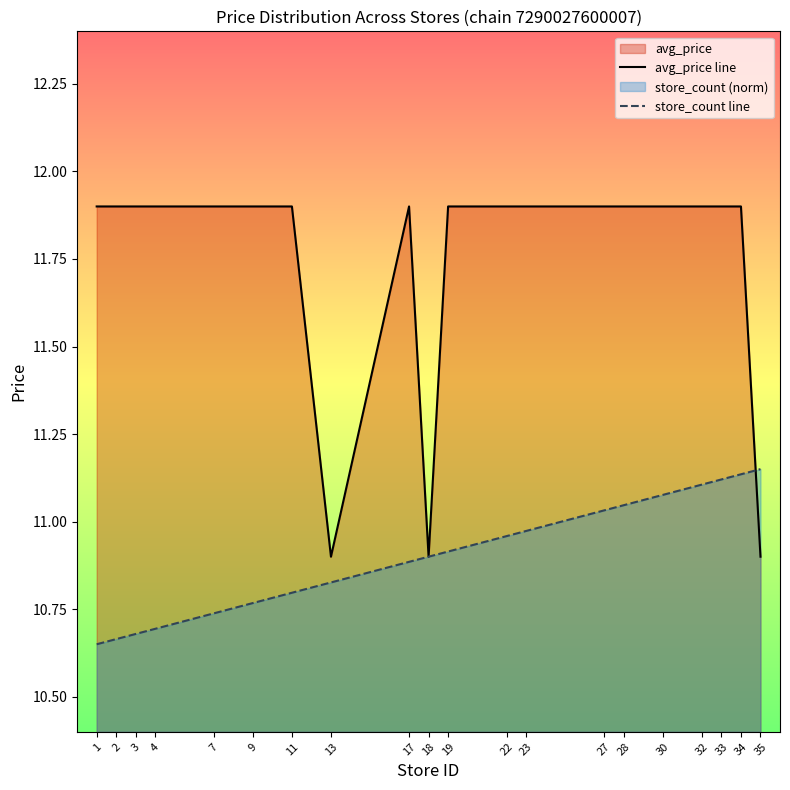

At which label does avg_price line first exceed 11?

1